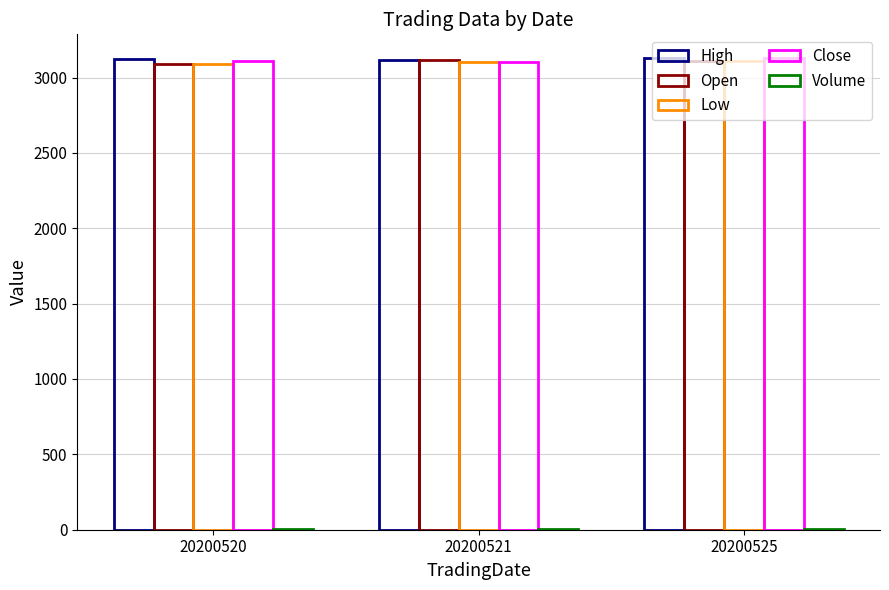

At which category is the sum across all series the highest?

20200525